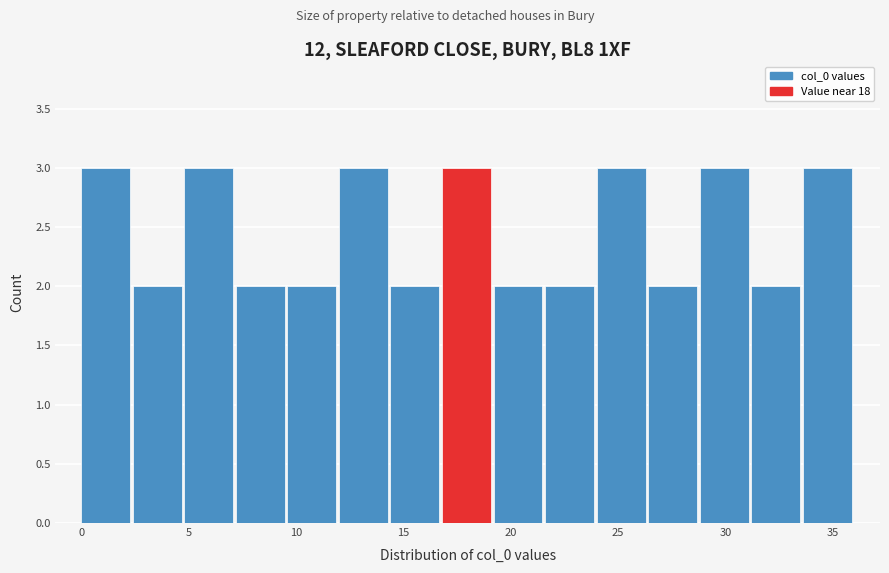

Reading left to right, list every bar in this chart as the range it spans on the x-axis followed by its height. Neither the bar edges nor the heights are printed on the chart, so give them approximately, as read against the axes.

0.0 to 2.4: 3
2.4 to 4.8: 2
4.8 to 7.2: 3
7.2 to 9.6: 2
9.6 to 12.0: 2
12.0 to 14.4: 3
14.4 to 16.8: 2
16.8 to 19.2: 3
19.2 to 21.6: 2
21.6 to 24.0: 2
24.0 to 26.4: 3
26.4 to 28.8: 2
28.8 to 31.2: 3
31.2 to 33.6: 2
33.6 to 36.0: 3